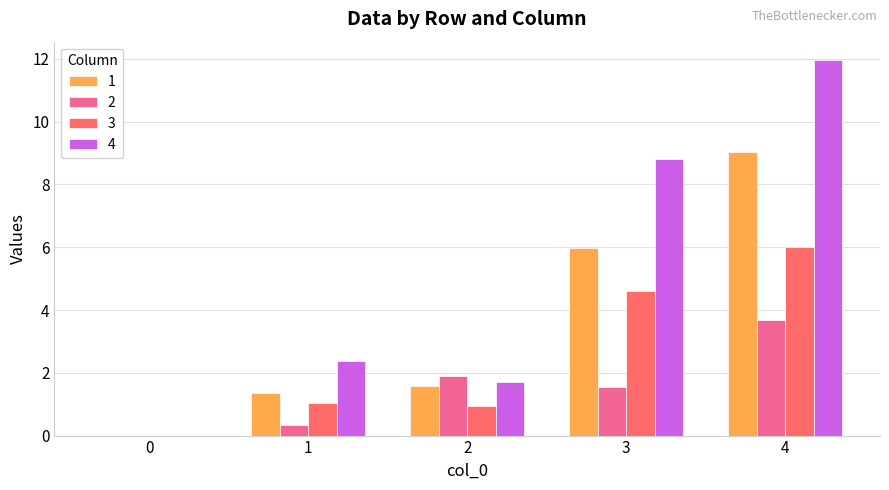

What is the difference between the 4 values at 4 and 3?

3.1